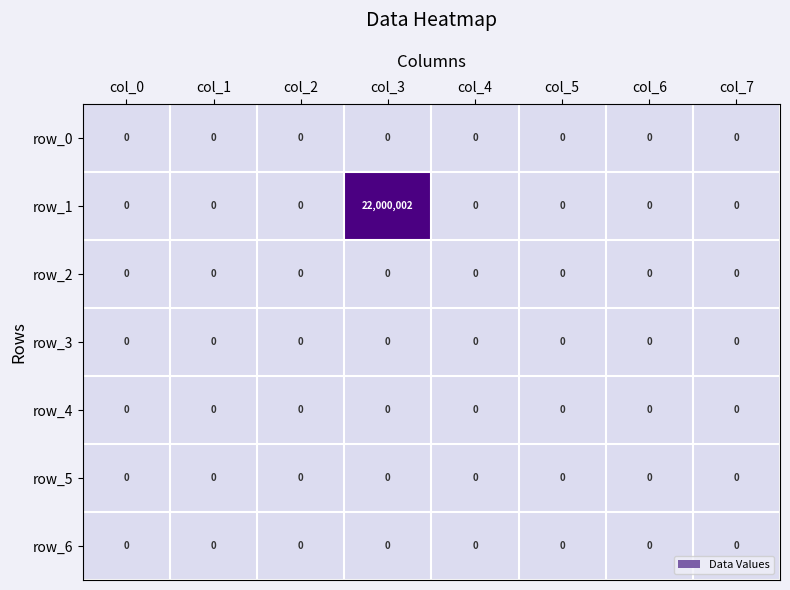

Which series has the largest total across all categories?

row_1